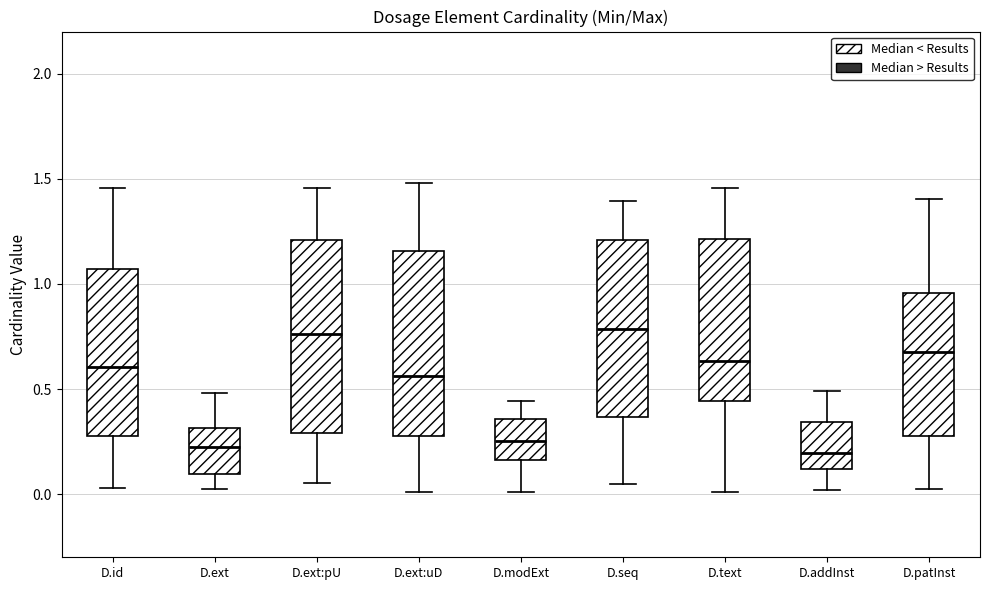

Reading left to right, transcribe this box plot: for each box, give where its median line is, the range the box spans, and where its two whiskers end, as read against the y-axis. The values are not printed on the chart, so give them approximately, as read against the axis.

D.id: median 0.60, box 0.25 to 1.05, whiskers 0.05 to 1.45
D.ext: median 0.20, box 0.10 to 0.30, whiskers 0.00 to 0.50
D.ext:pU: median 0.75, box 0.30 to 1.20, whiskers 0.05 to 1.45
D.ext:uD: median 0.55, box 0.30 to 1.15, whiskers 0.00 to 1.50
D.modExt: median 0.25, box 0.15 to 0.35, whiskers 0.00 to 0.45
D.seq: median 0.80, box 0.35 to 1.20, whiskers 0.05 to 1.40
D.text: median 0.65, box 0.45 to 1.20, whiskers 0.00 to 1.45
D.addInst: median 0.20, box 0.10 to 0.35, whiskers 0.00 to 0.50
D.patInst: median 0.65, box 0.30 to 0.95, whiskers 0.00 to 1.40